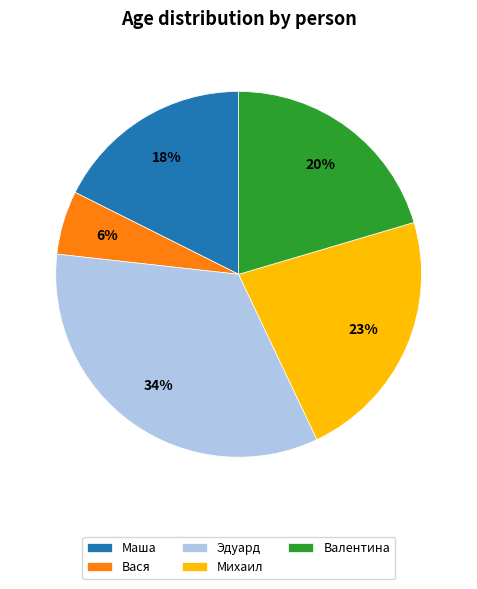

Between Валентина and Маша, which is larger?

Валентина